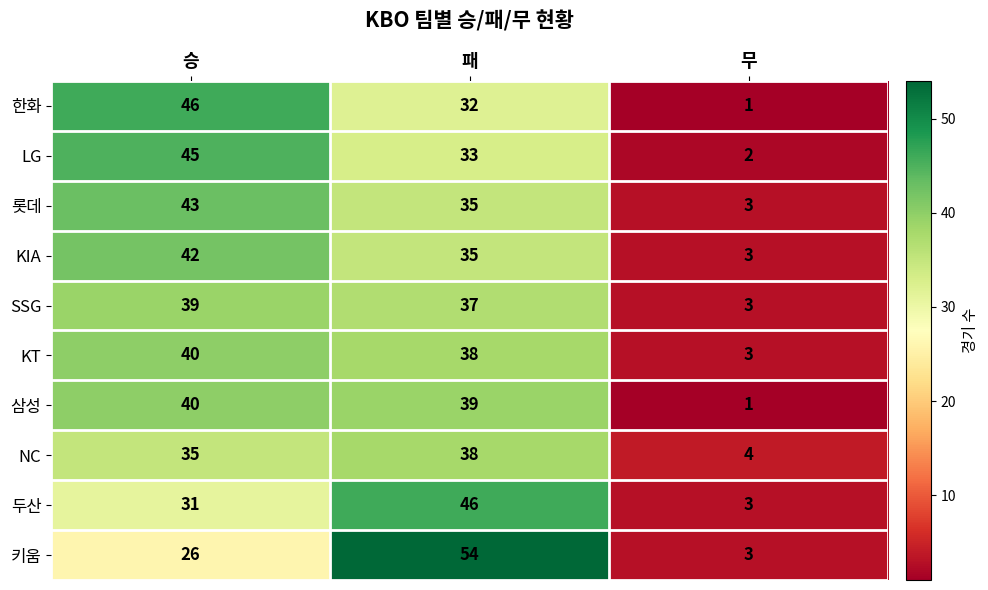

What is the total value across all series at 무?

26